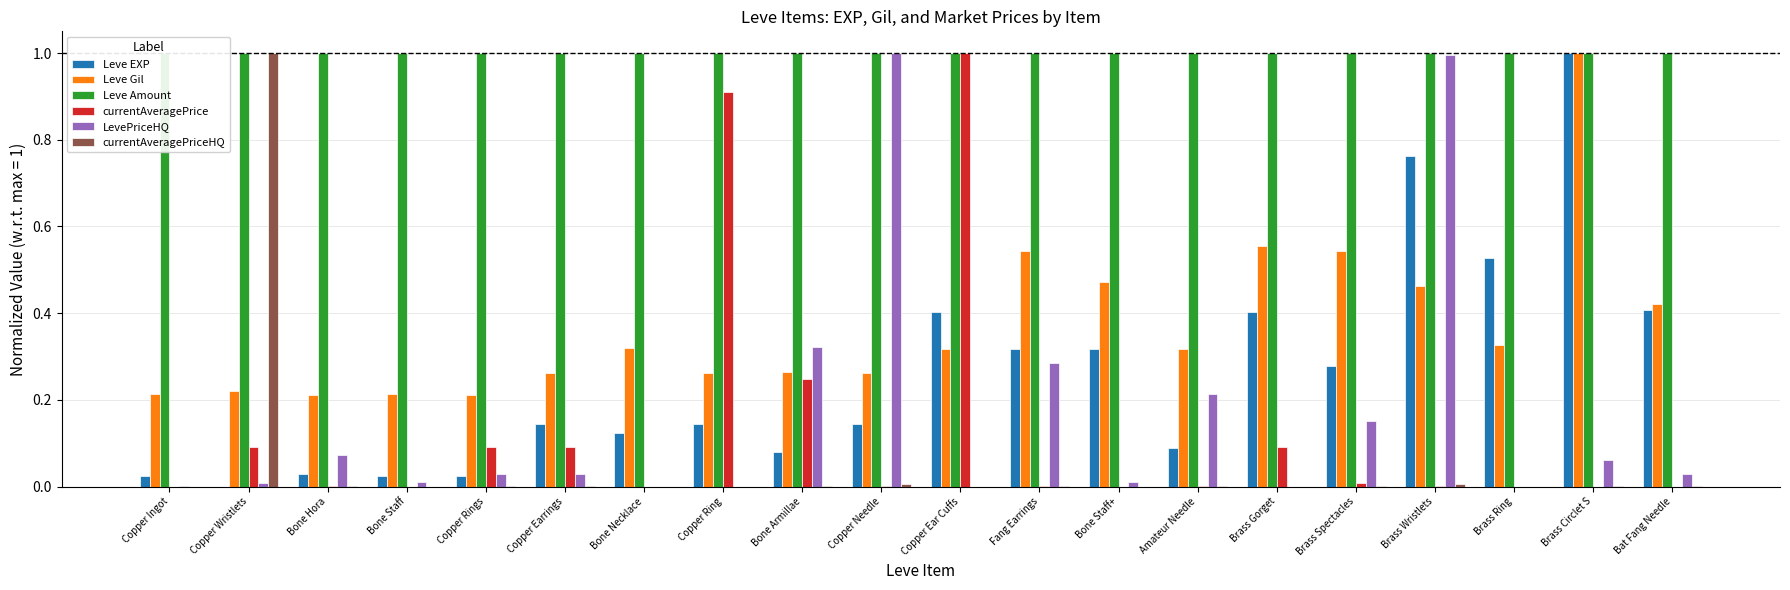

The value of currentAveragePriceHQ at Amateur Needle is 0.0. True or false?

True